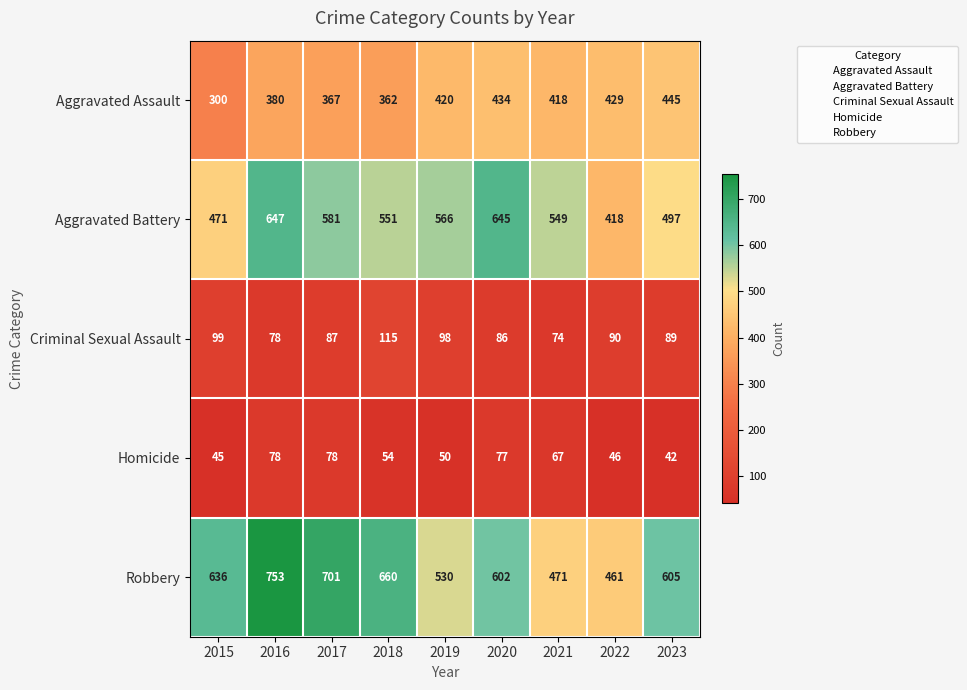

Between 2015 and 2018, which series saw the biggest shift?

Aggravated Battery